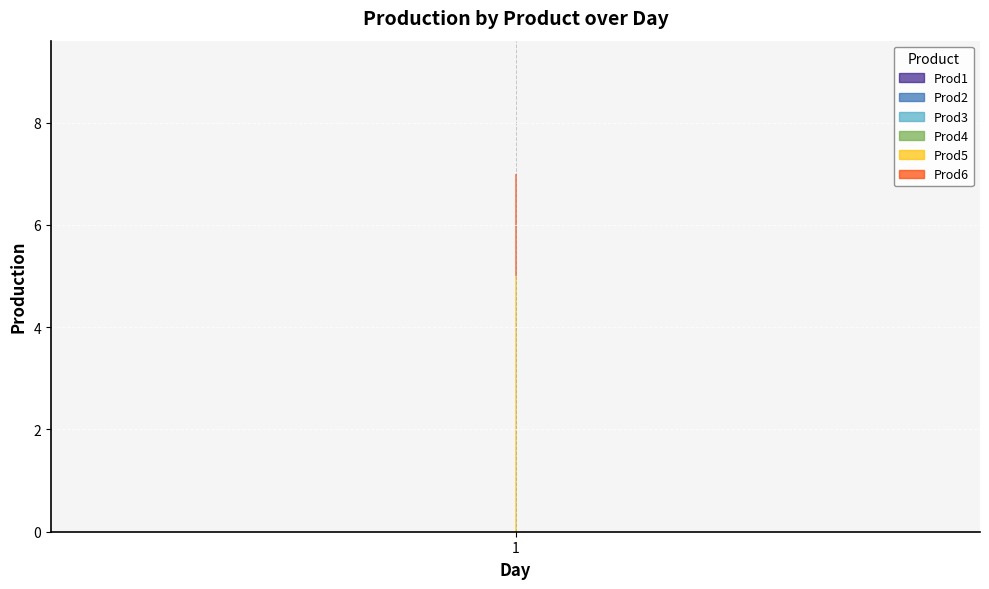

True or false: Prod2 has a value of 0 at 1.

True